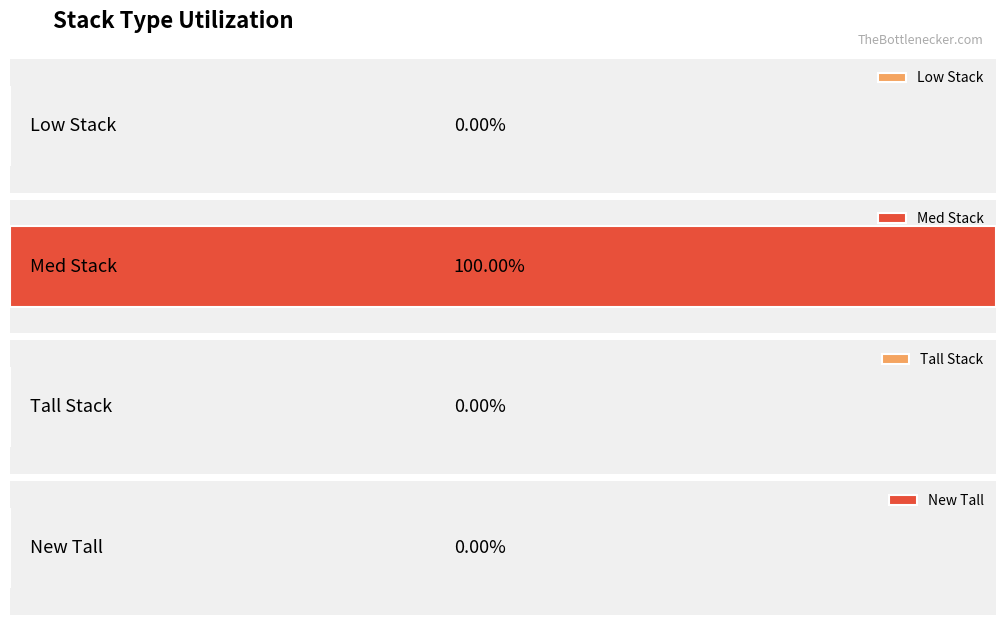

Is the value of New Tall at 1001 greater than the value of Tall Stack at 1023?

No